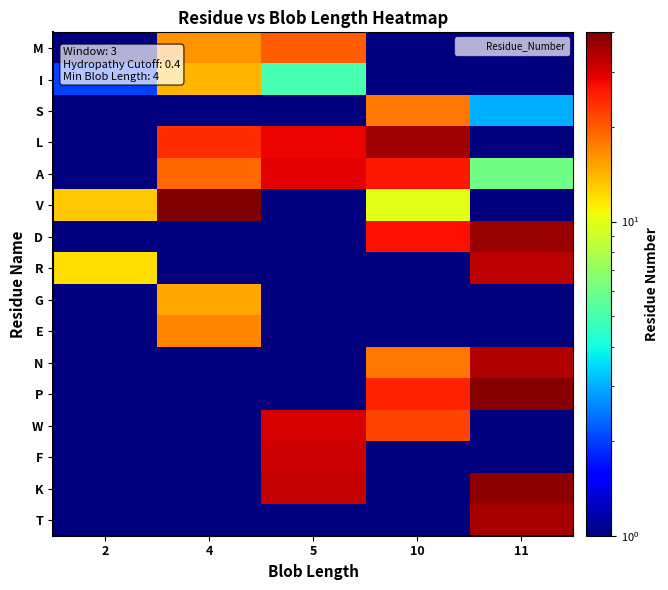

Reading left to right, transcribe all the data shown in this chart.

M: 2=1.0	4=16.0	5=20.0	10=0.5	11=0.5
I: 2=2.0	4=14.0	5=5.0	10=0.5	11=0.5
S: 2=0.5	4=0.5	5=0.5	10=18.0	11=3.0
L: 2=0.5	4=24.0	5=28.0	10=36.0	11=0.5
A: 2=0.5	4=19.0	5=29.0	10=26.0	11=6.0
V: 2=13.0	4=40.0	5=0.5	10=10.0	11=0.5
D: 2=0.5	4=0.5	5=0.5	10=27.0	11=37.0
R: 2=12.0	4=0.5	5=0.5	10=0.5	11=33.0
G: 2=0.5	4=15.0	5=0.5	10=0.5	11=0.5
E: 2=0.5	4=17.0	5=0.5	10=0.5	11=0.5
N: 2=0.5	4=0.5	5=0.5	10=18.0	11=34.0
P: 2=0.5	4=0.5	5=0.5	10=25.0	11=39.0
W: 2=0.5	4=0.5	5=30.0	10=22.0	11=0.5
F: 2=0.5	4=0.5	5=31.0	10=0.5	11=0.5
K: 2=0.5	4=0.5	5=32.0	10=0.5	11=38.0
T: 2=0.5	4=0.5	5=0.5	10=0.5	11=35.0